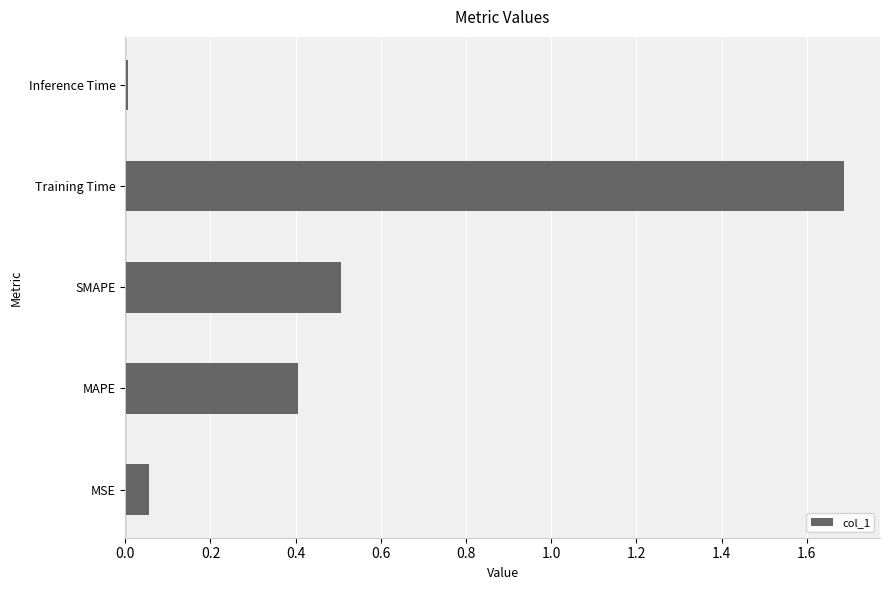

The value at SMAPE is 0.5. True or false?

True